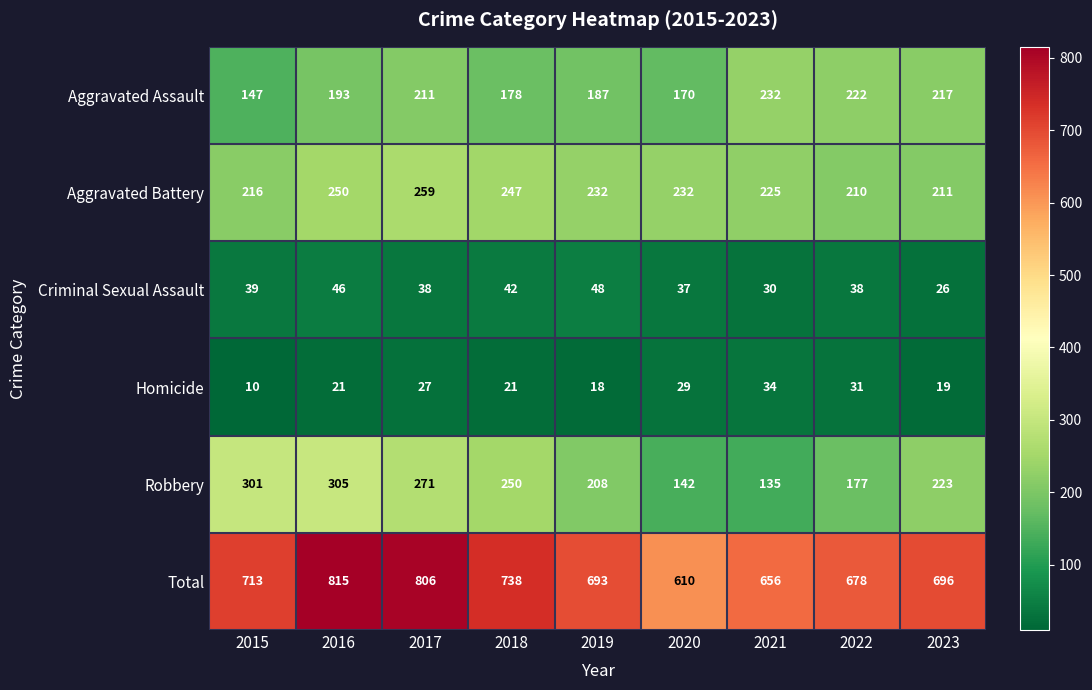

Is it true that Total equals 696 at 2023?

True